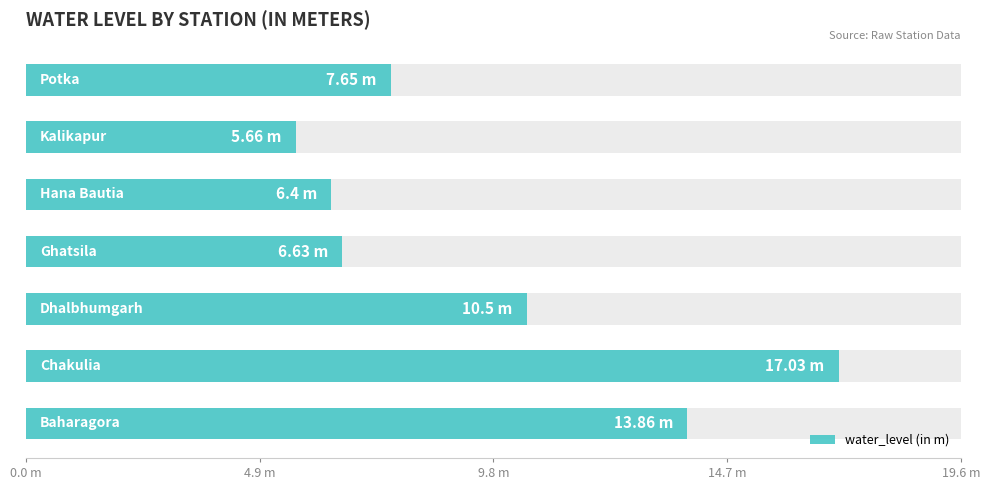

Which has a higher value, 6 or 5?

6